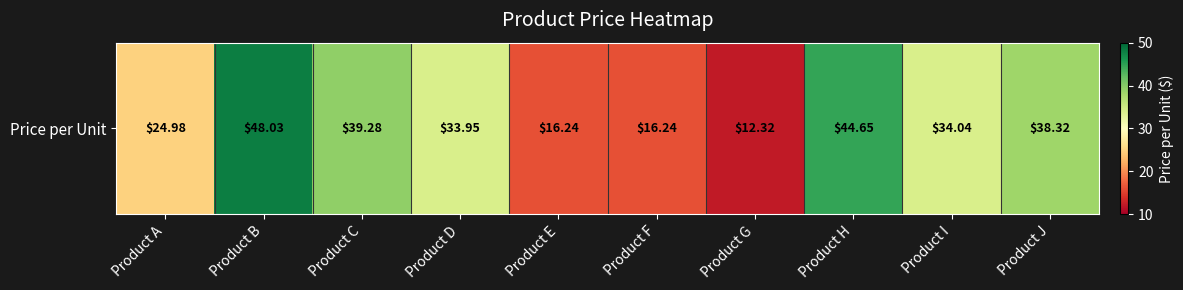

How many data points are less than 34?

5